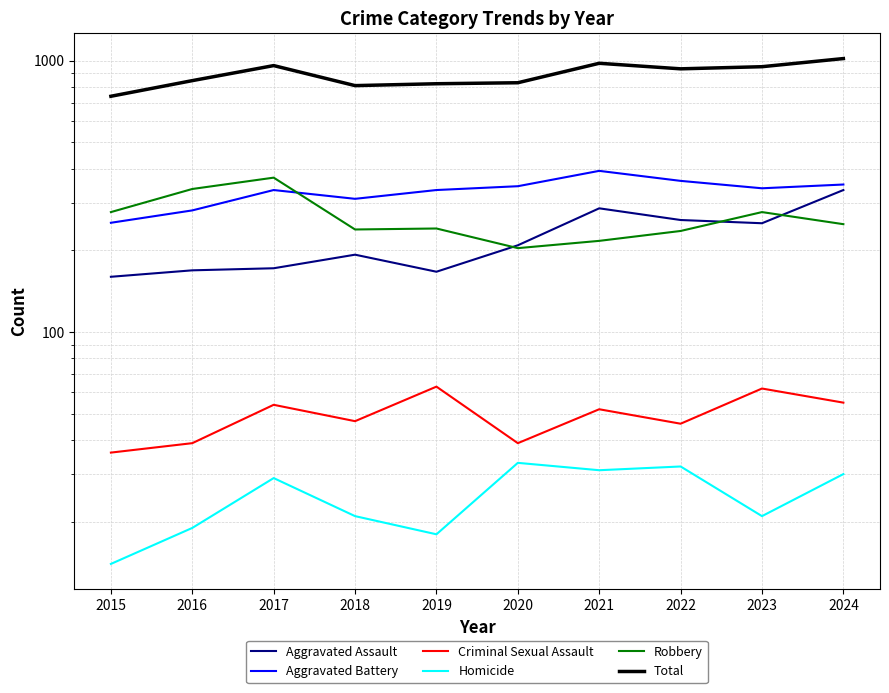

Between 2024 and 2022, which is larger?

2024